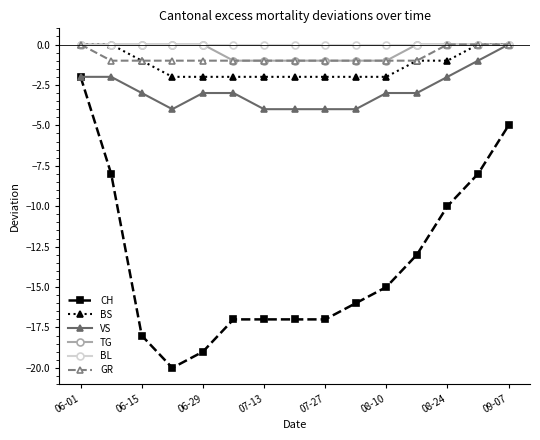

Count the BS values in the range -2 to 0.

15